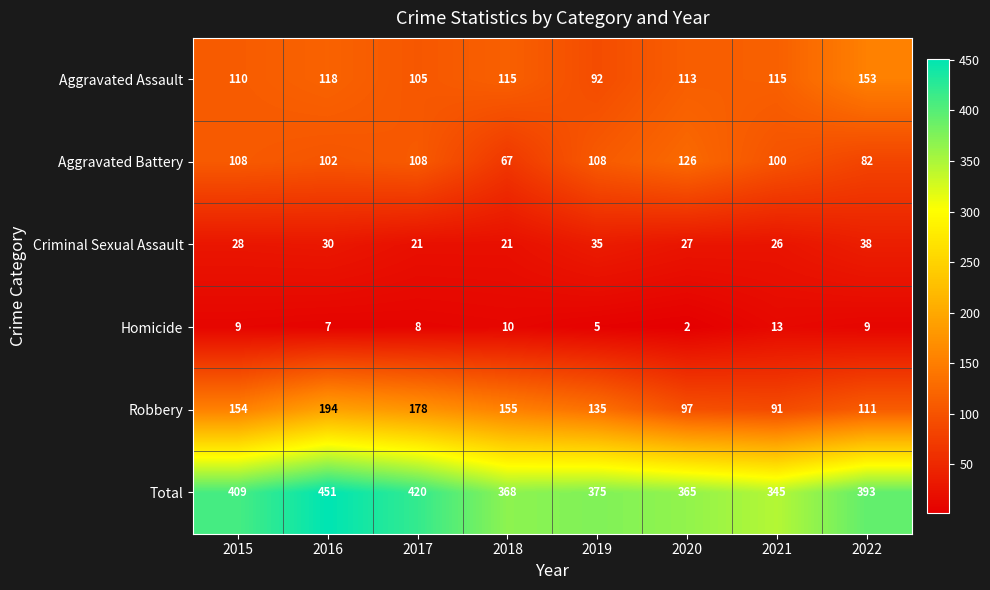

At 2022, list the series in order from smallest to largest.

Homicide, Criminal Sexual Assault, Aggravated Battery, Robbery, Aggravated Assault, Total